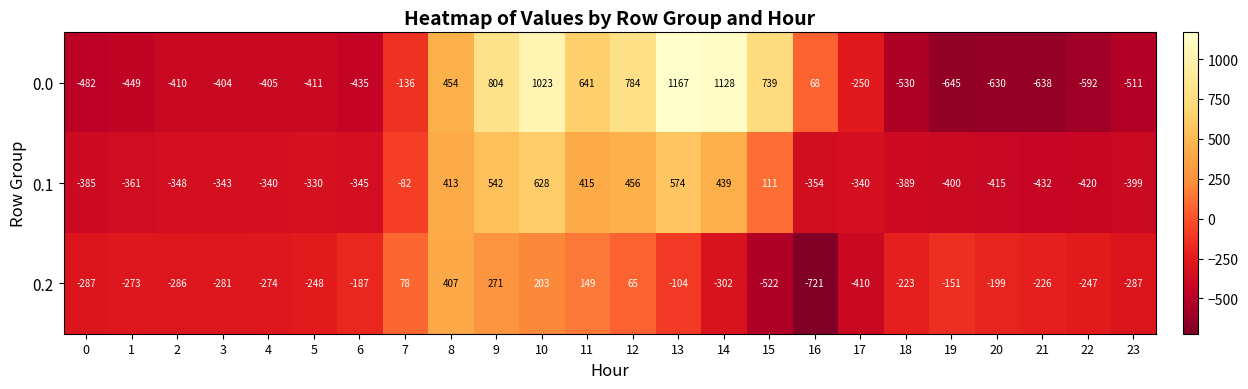

Which series has the largest total across all categories?

0.0